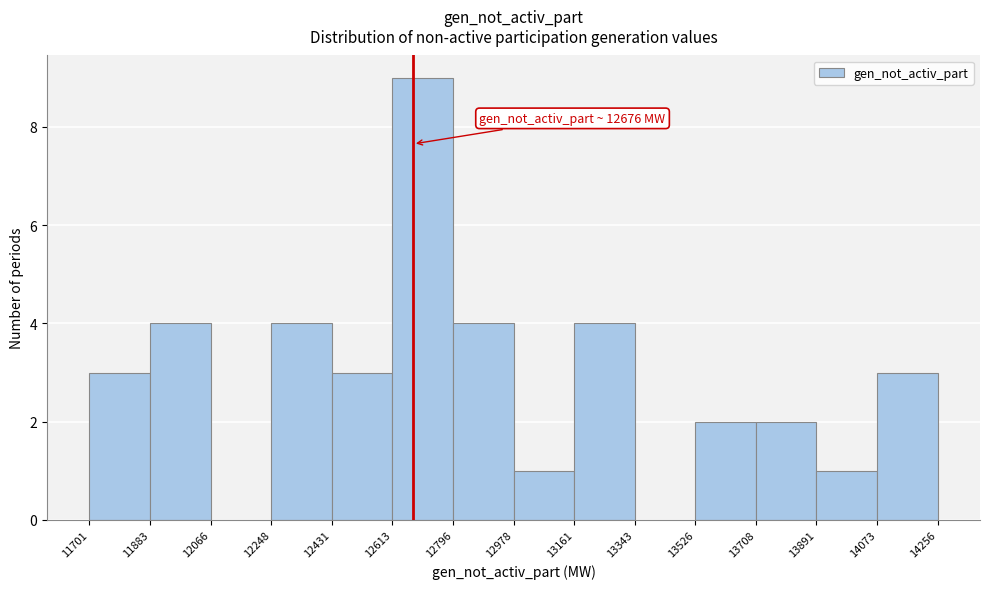

Which range on the x-axis has the tallest bar?

12613 to 12796